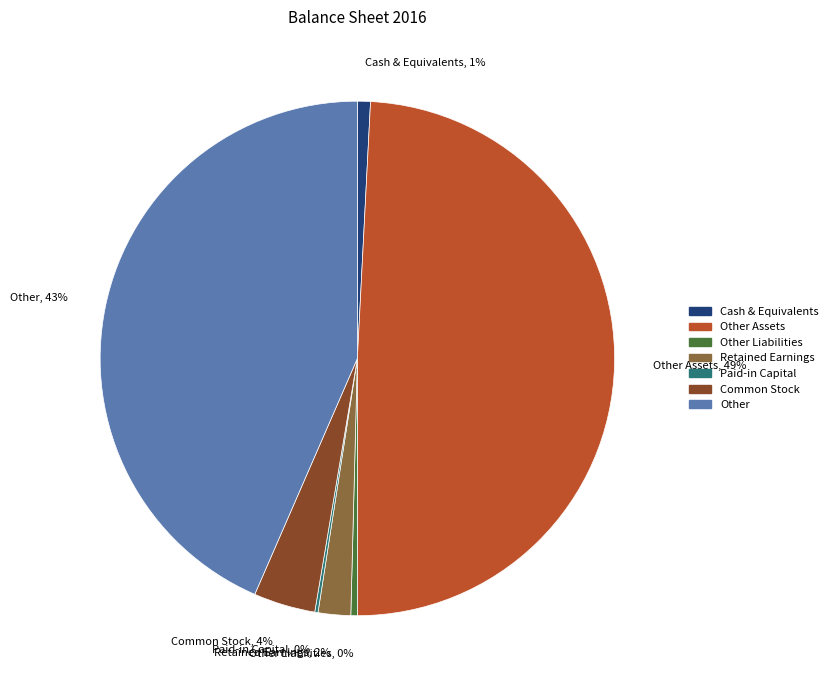

Approximately how many times larger is the value at Other Assets, 49% compared to Other, 43%?

1.1